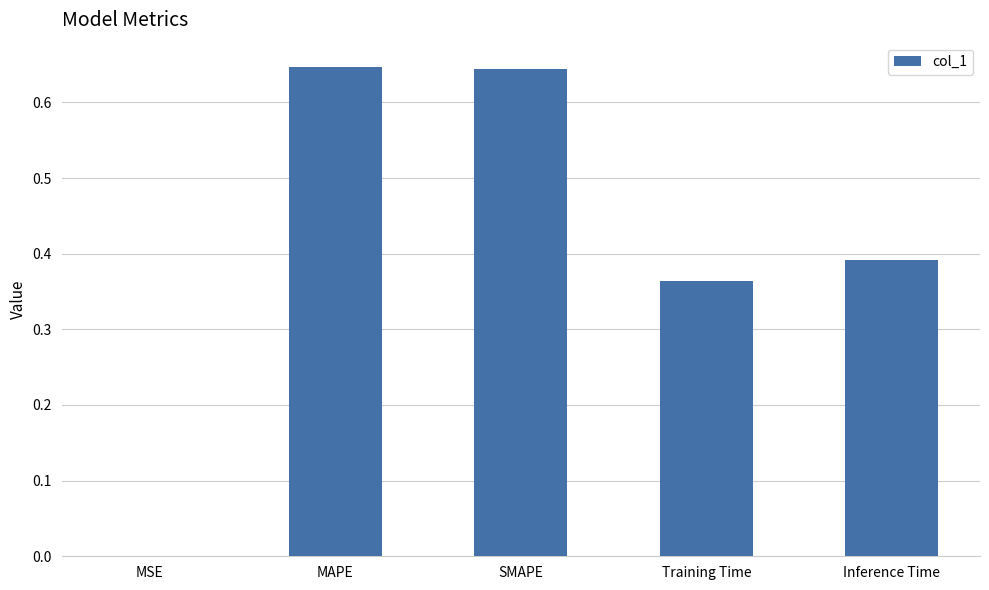

The value at Inference Time is 0.1. True or false?

False